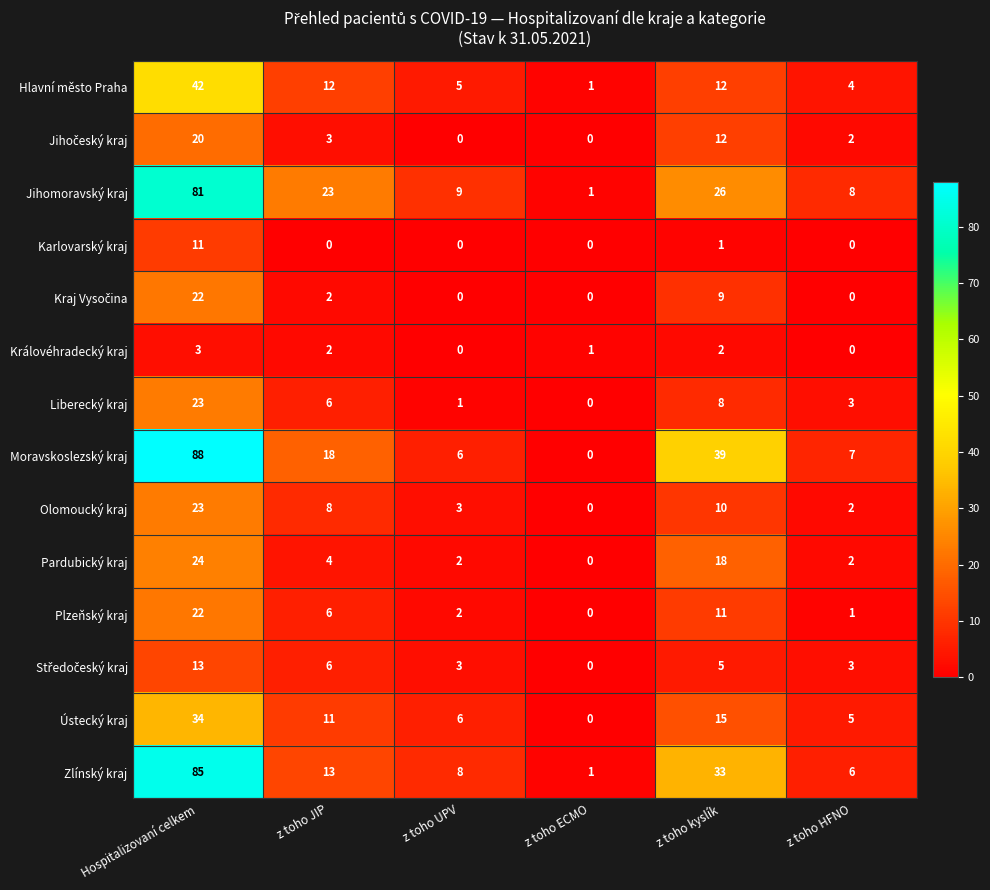

Which series changed the most between z toho kyslík and z toho HFNO?

Moravskoslezský kraj